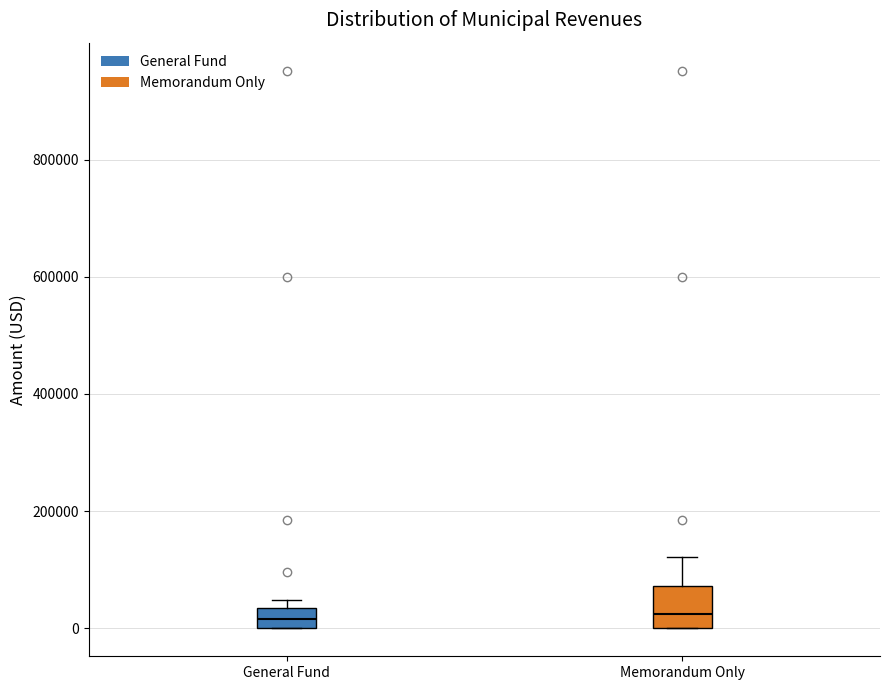

Reading left to right, read every box against the y-axis: the position of its median line, the range the box covers, and the ends of its whiskers. The values are not printed on the chart, so give them approximately, as read against the axis.

General Fund: median 20000, box 0 to 40000, whiskers 0 to 40000 (just above the box's upper edge)
Memorandum Only: median 20000, box 0 to 80000, whiskers 0 to 120000